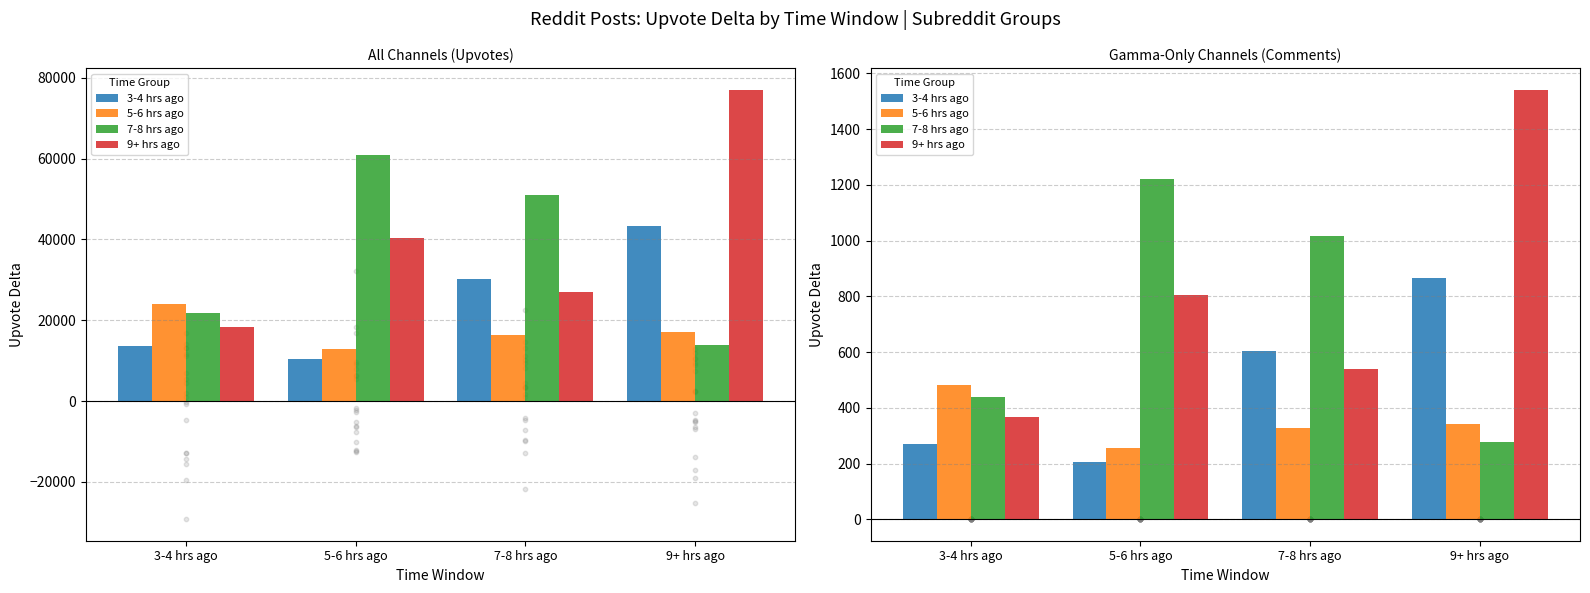

Which series contains the lowest Y value?

3-4 hrs ago